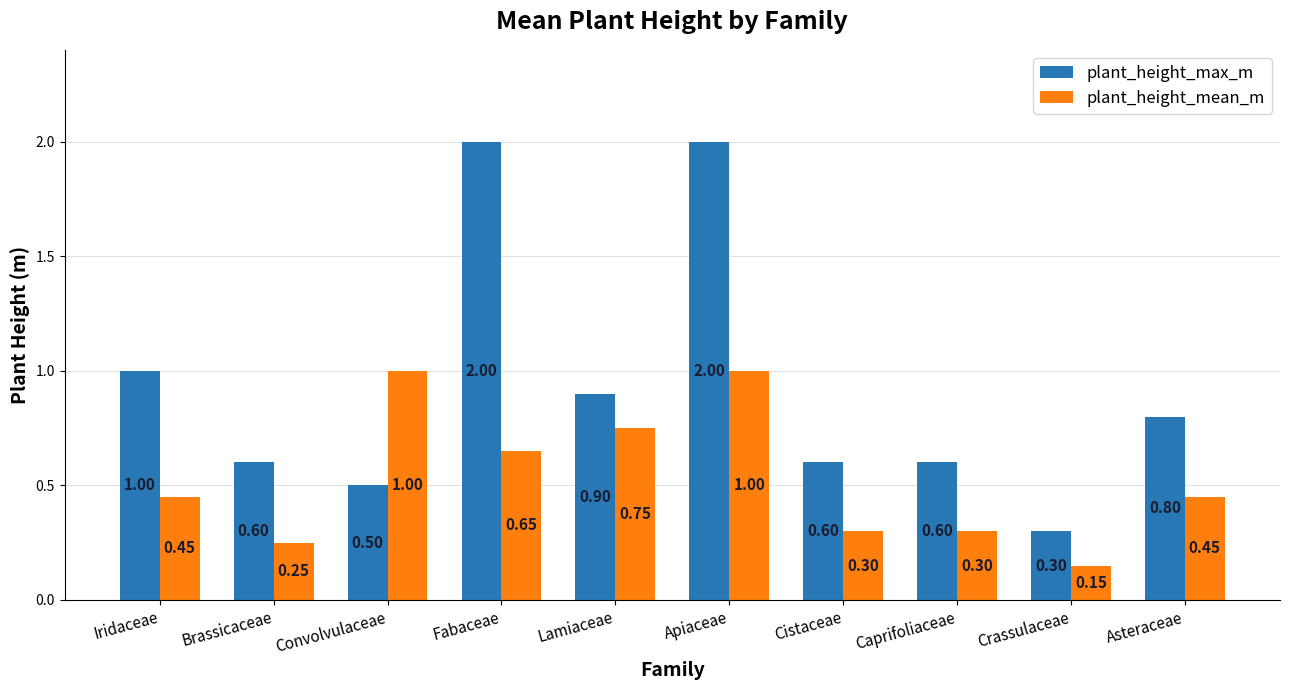

What is the sum of the plant_height_max_m values at Asteraceae and Brassicaceae?

1.4